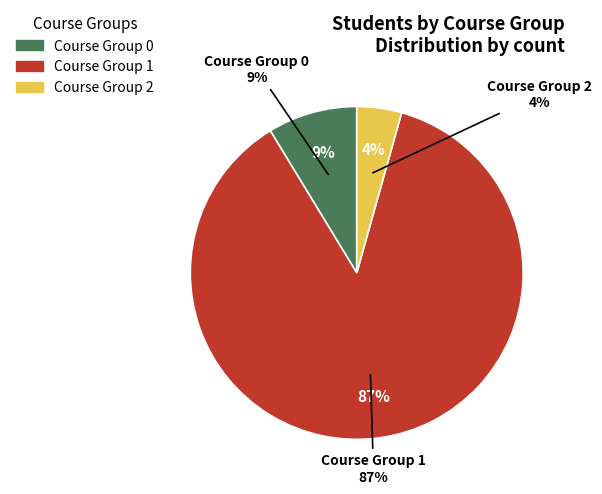

What percentage do Course Group 0 and Course Group 1 together represent?

95.7%